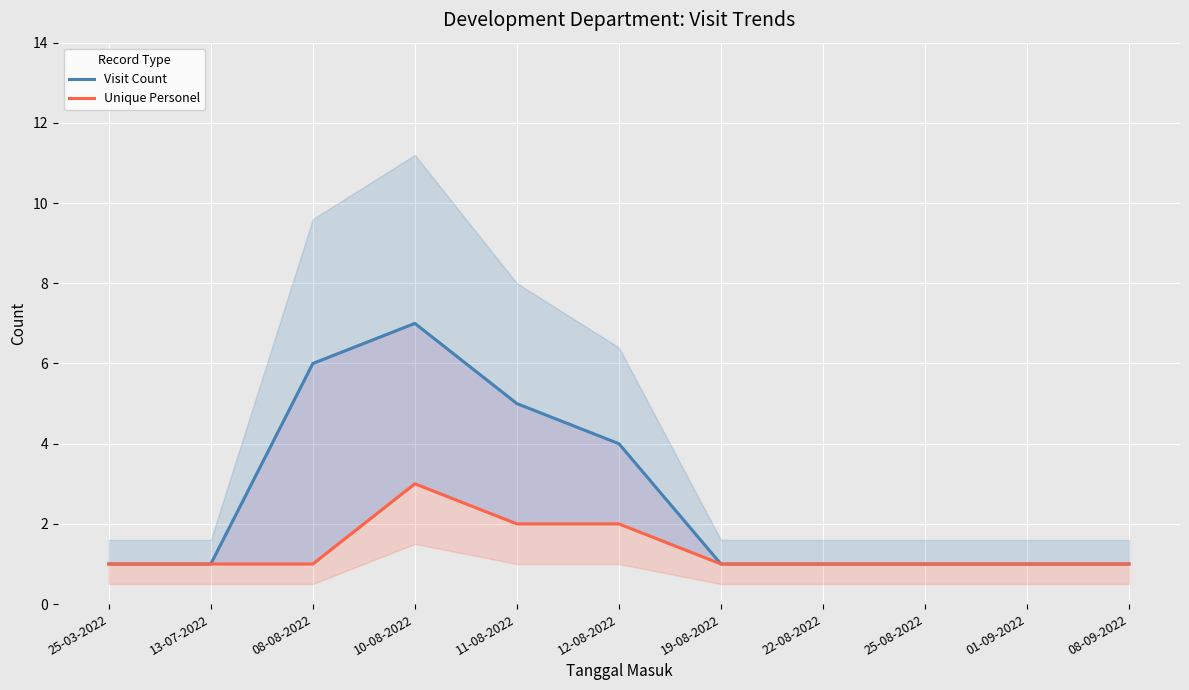

How many lines are shown in the chart?

2